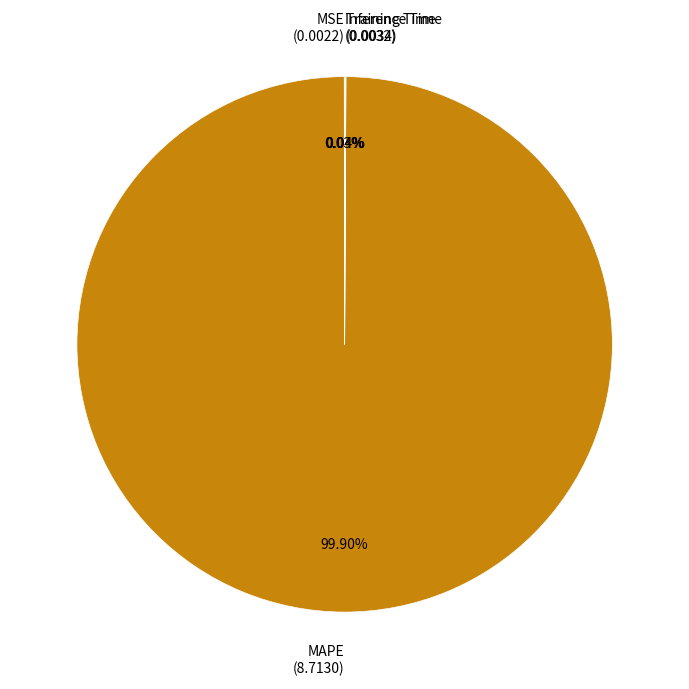

Does MAPE (8.7130) account for over 50% of the chart?

Yes